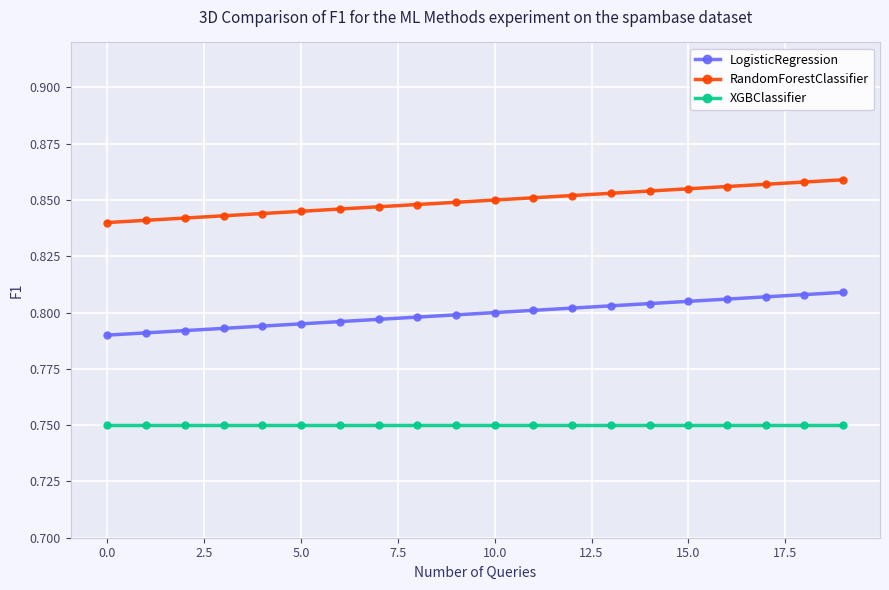

Does the chart have visible grid lines?

Yes